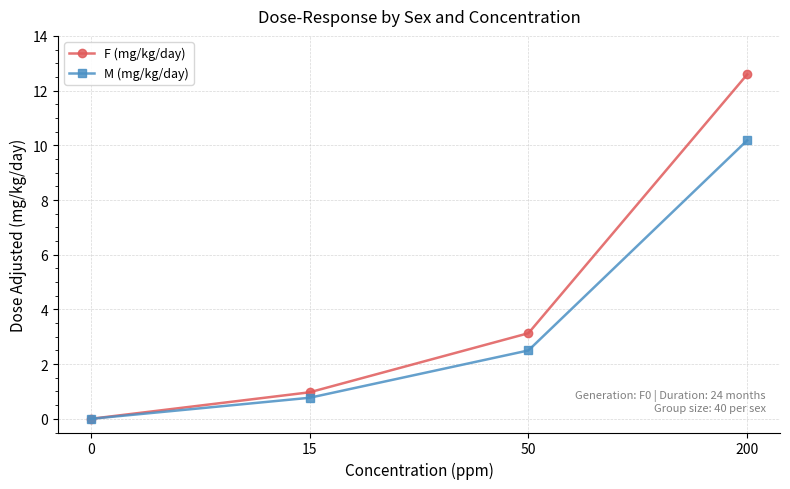

At which category is the sum across all series the highest?

200